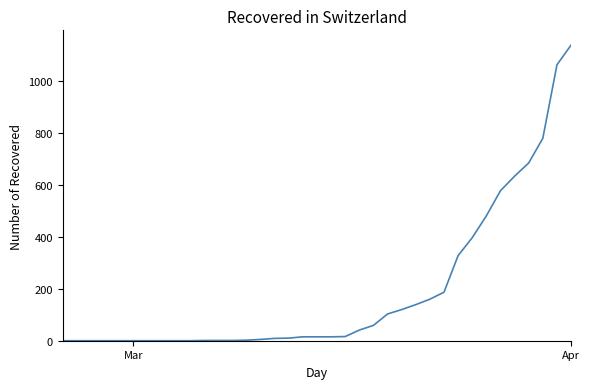

What is the difference between the second highest and minimum values?

1063